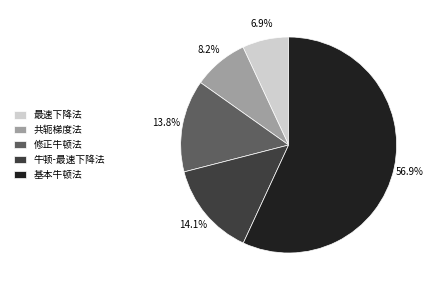

Which has a higher value, 基本牛顿法 or 共轭梯度法?

基本牛顿法